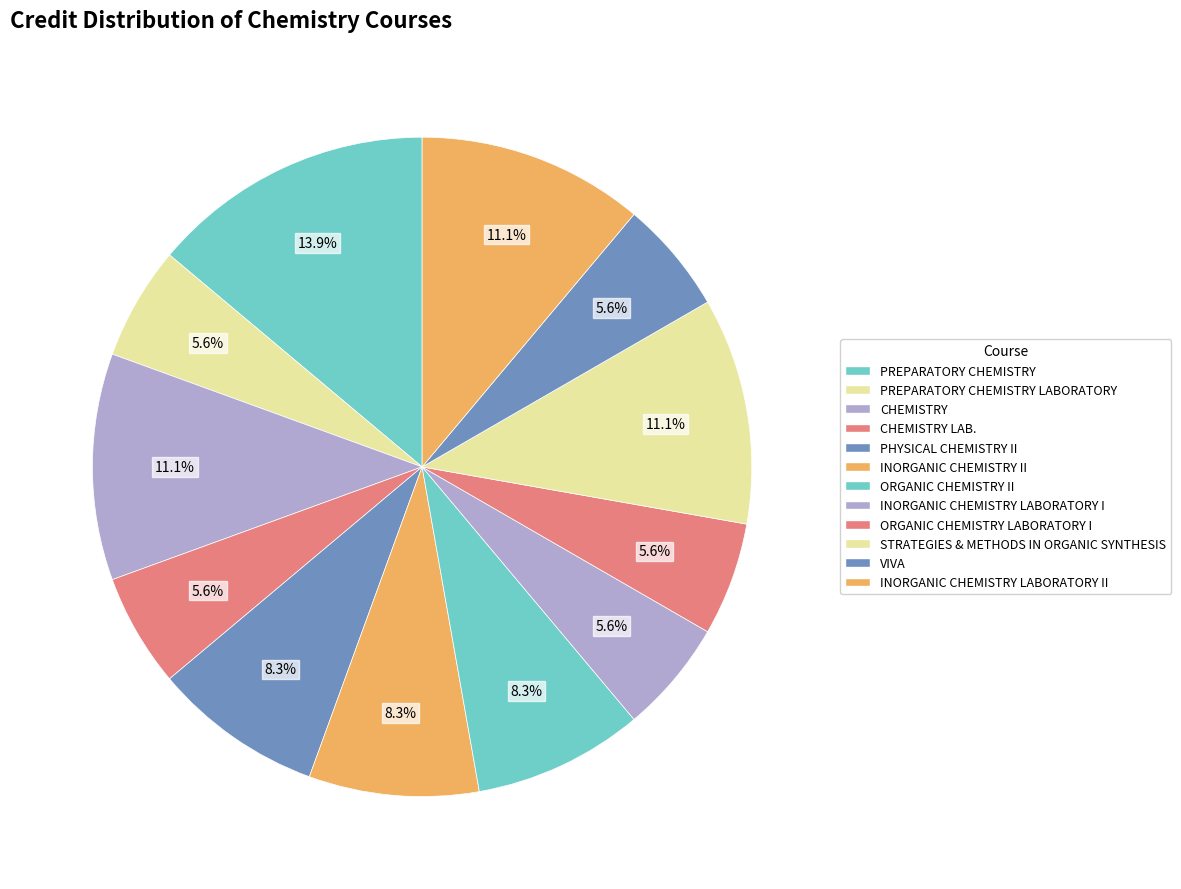

Is there a majority slice in this chart?

No